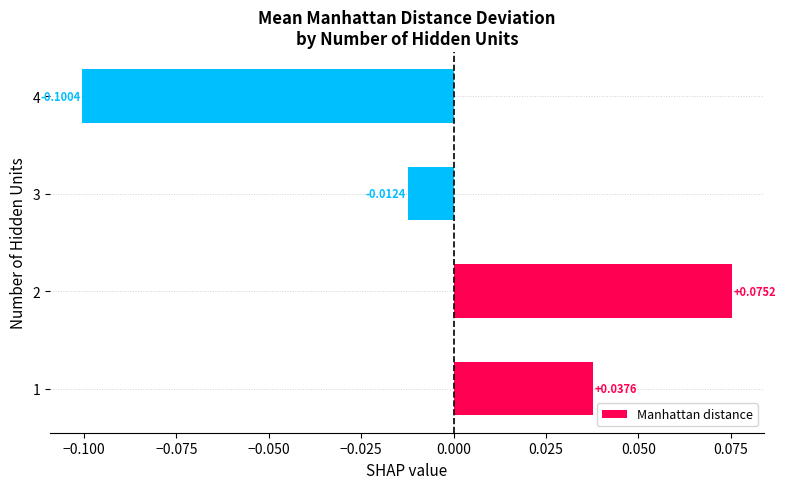

Does the chart contain stacked bars?

No